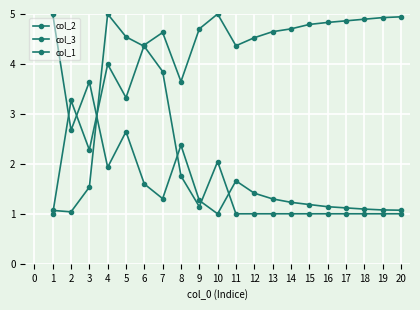

How many distinct data groups are displayed?

3